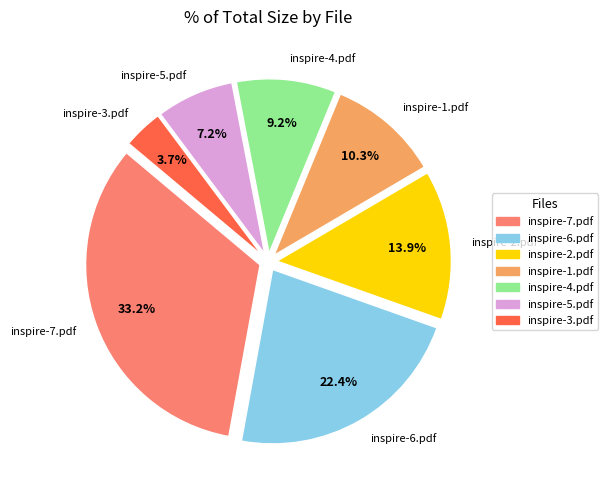

Is there a majority slice in this chart?

No